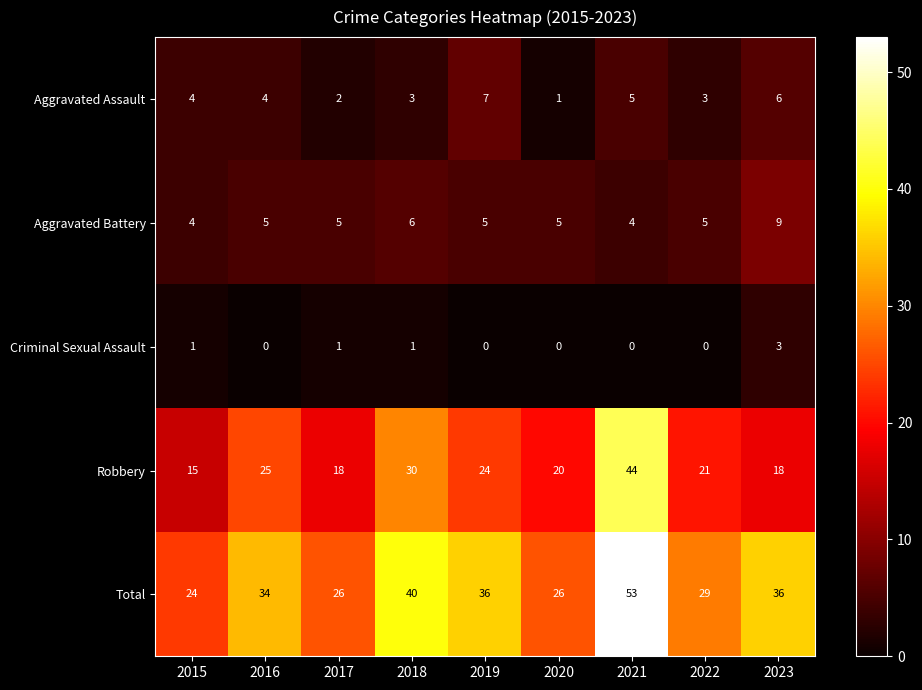

Which category has the highest value across all series?

2021